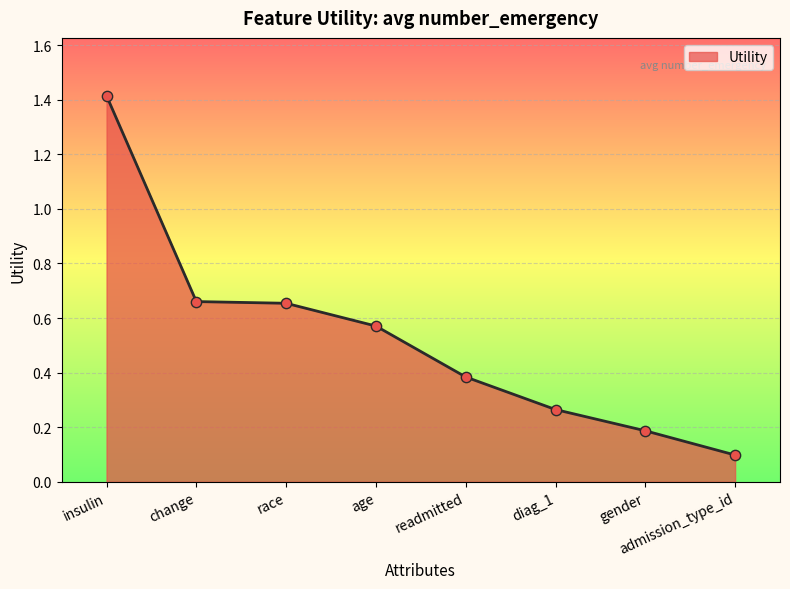

Which has a higher value, age or race?

race